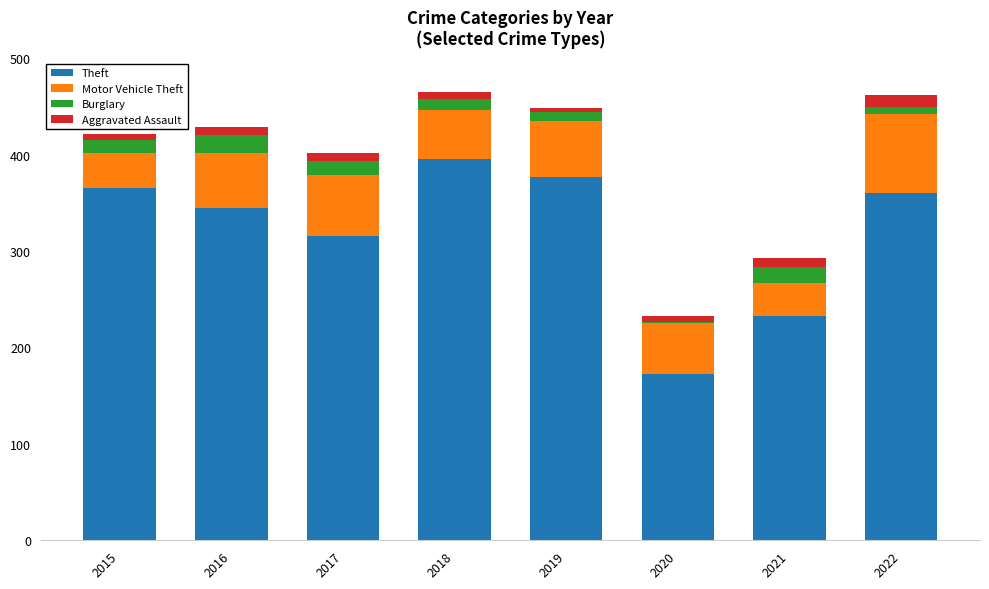

The value of Theft at 2020 is 173. True or false?

True